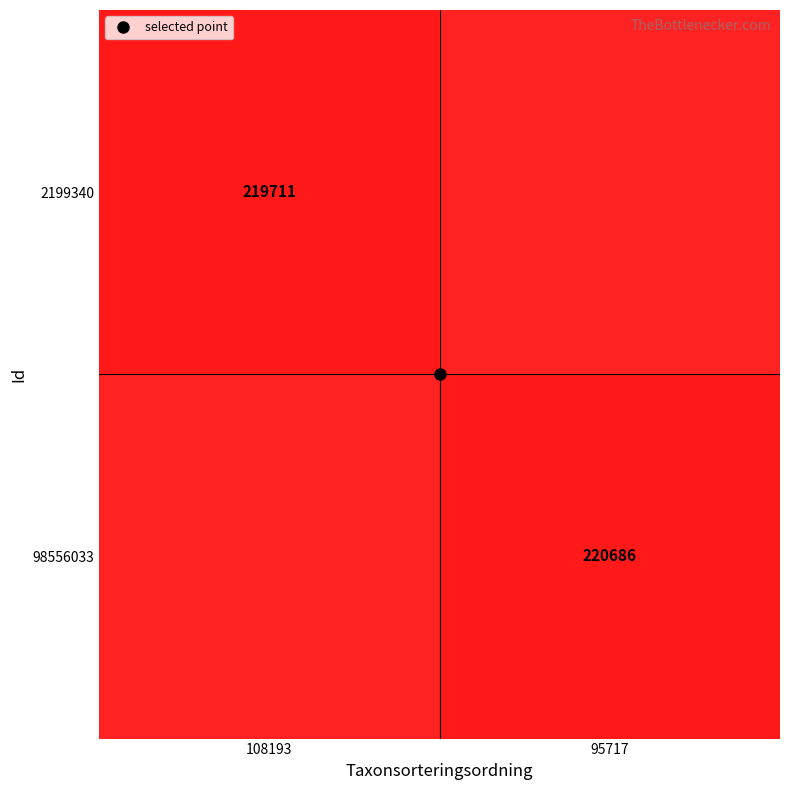

Which series has the widest spread of values?

2199340